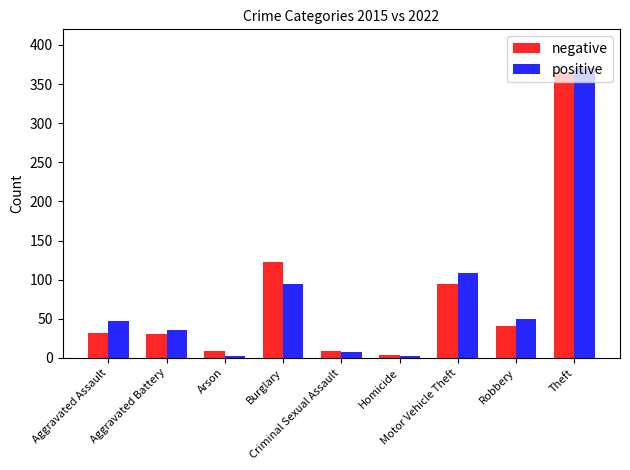

Count the number of data series in this chart.

2